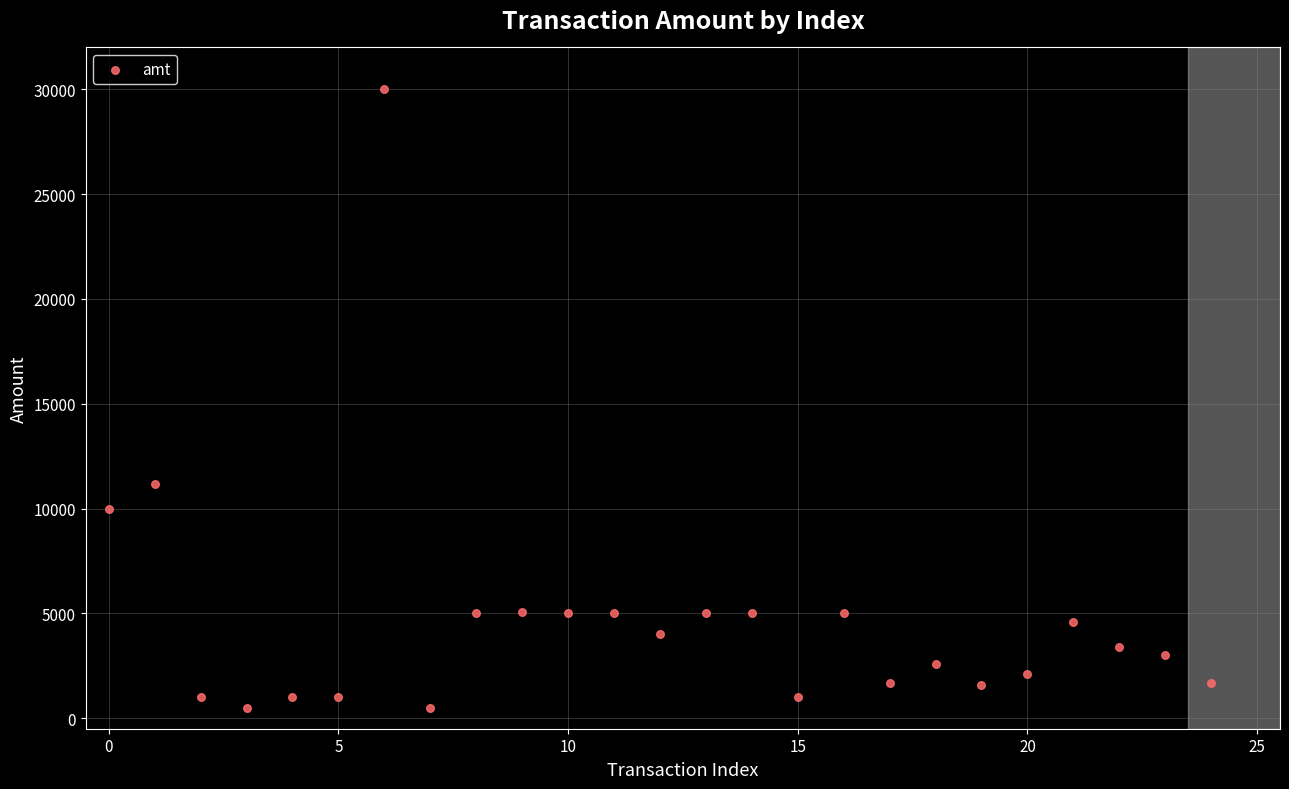

What Y value in the scatter plot is closest to 15250?

11168